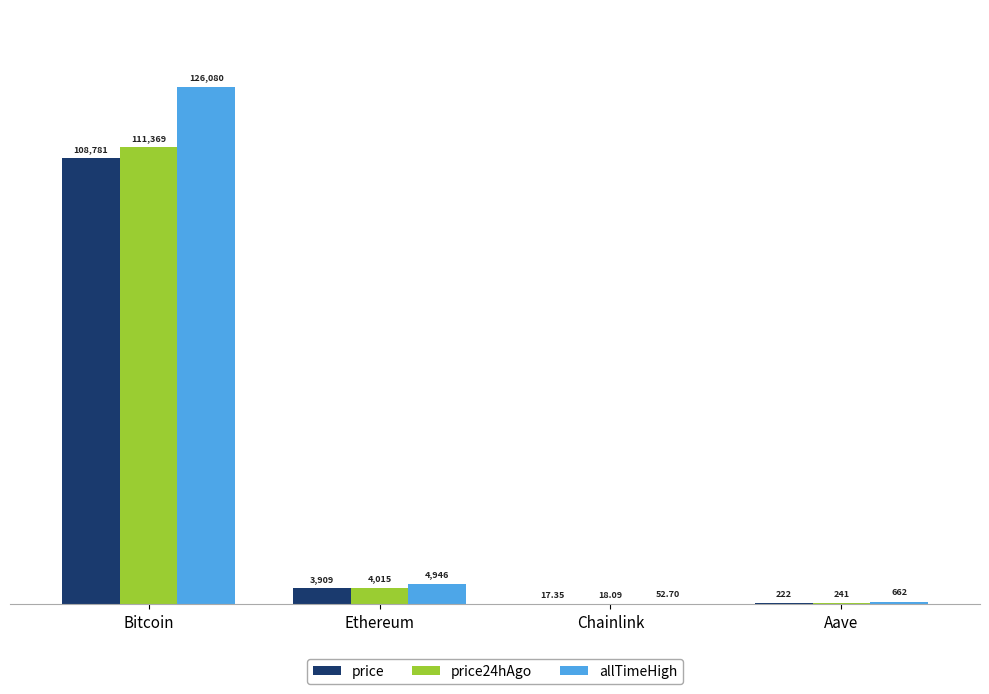

Does the chart contain stacked bars?

No